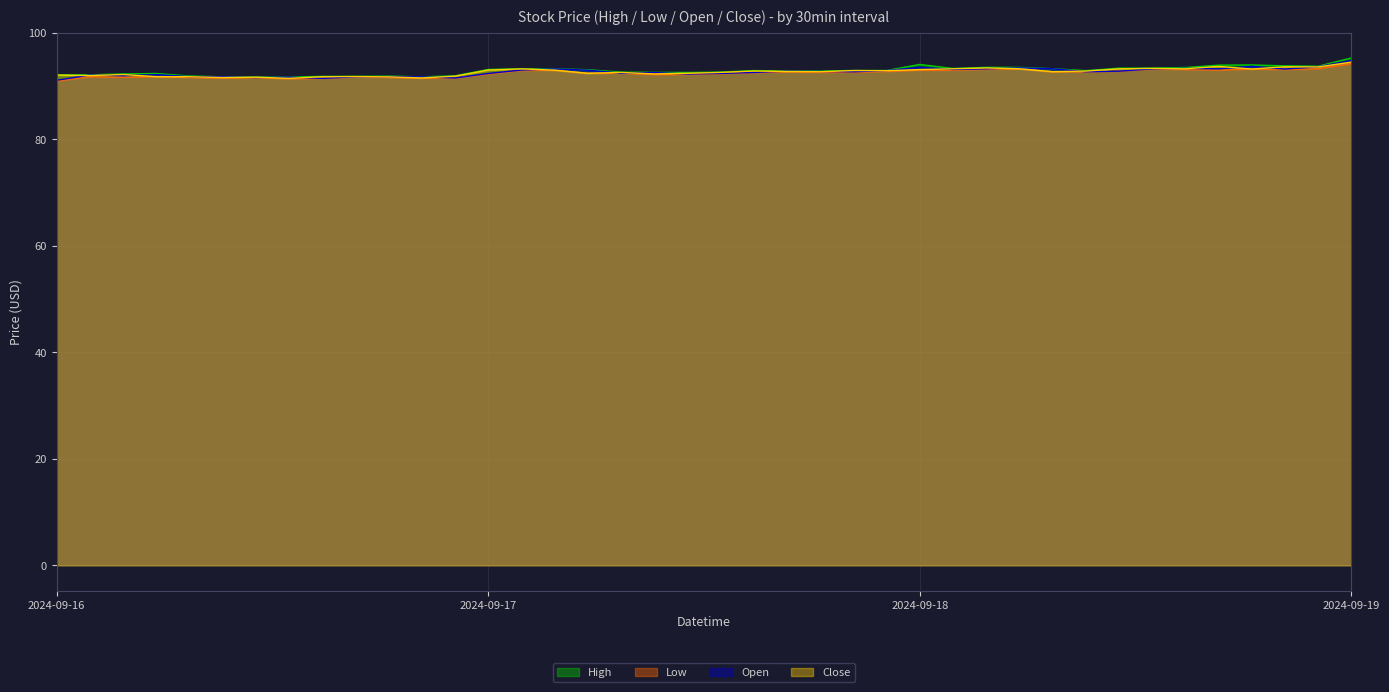

What is the highest value of the Open series?

94.8